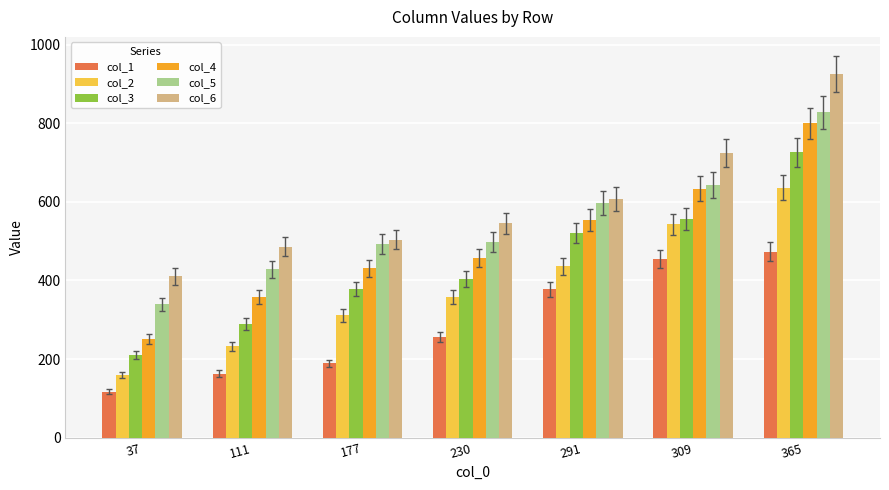

Rank the series by their maximum value, from lowest to highest.

col_1, col_2, col_3, col_4, col_5, col_6